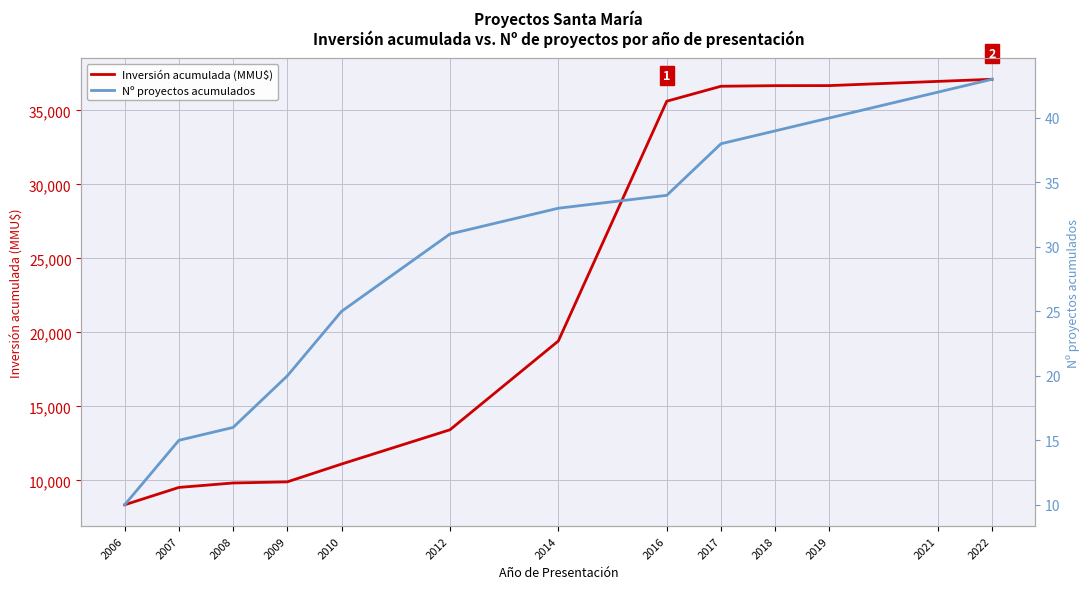

The value of Nº proyectos acumulados at 2007 is 15. True or false?

True